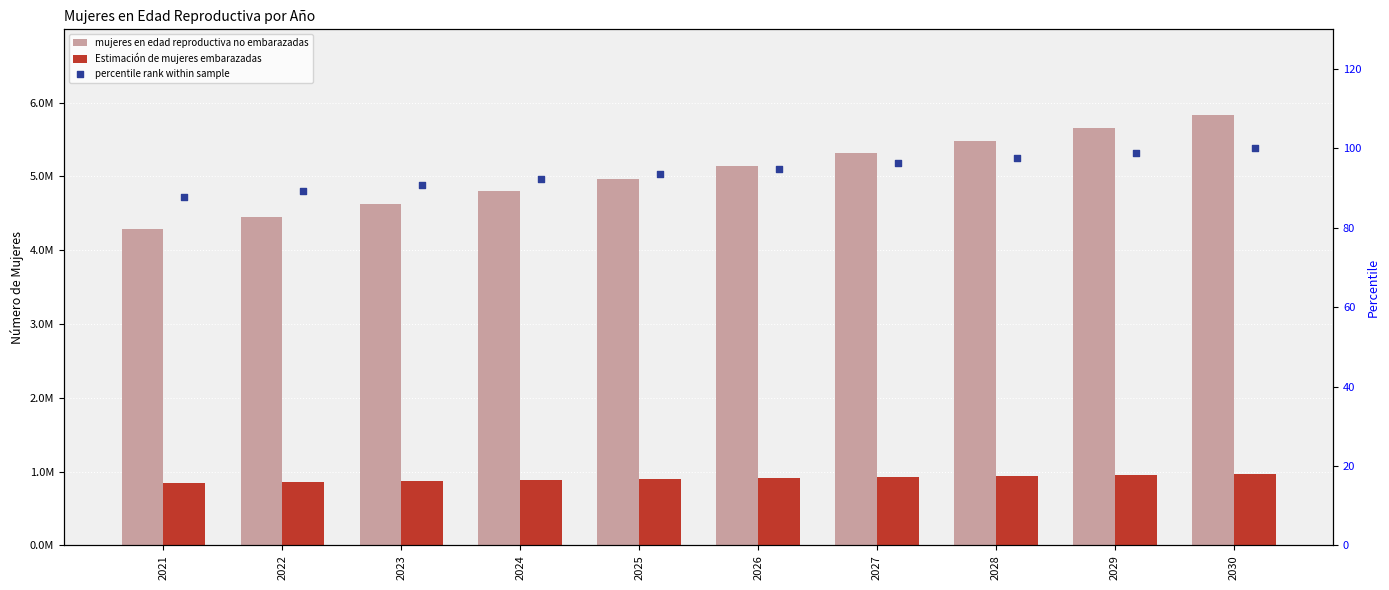

Which series has the largest total across all categories?

mujeres en edad reproductiva no embarazadas